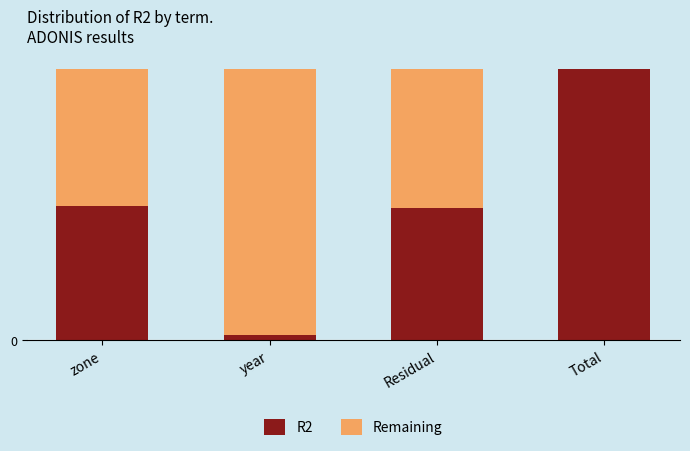

What is the difference between the maximum and minimum values in the Remaining series?

1.0